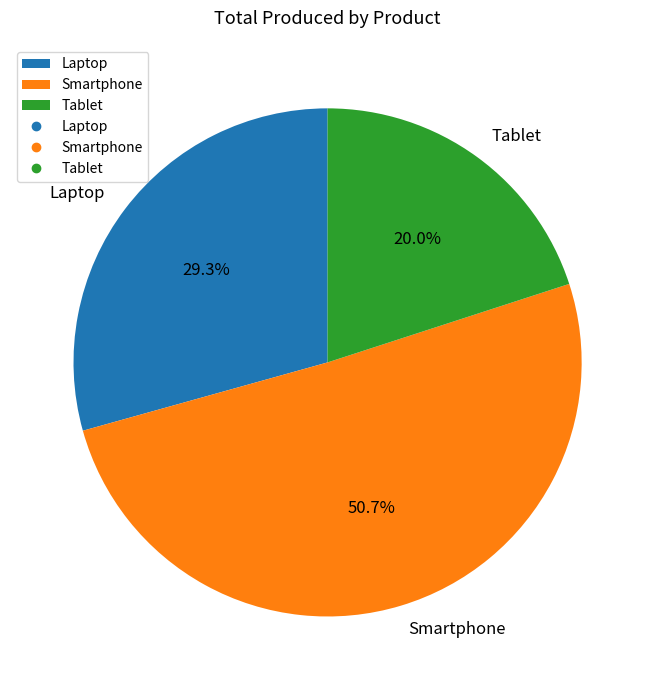

Which slice is the largest?

Smartphone